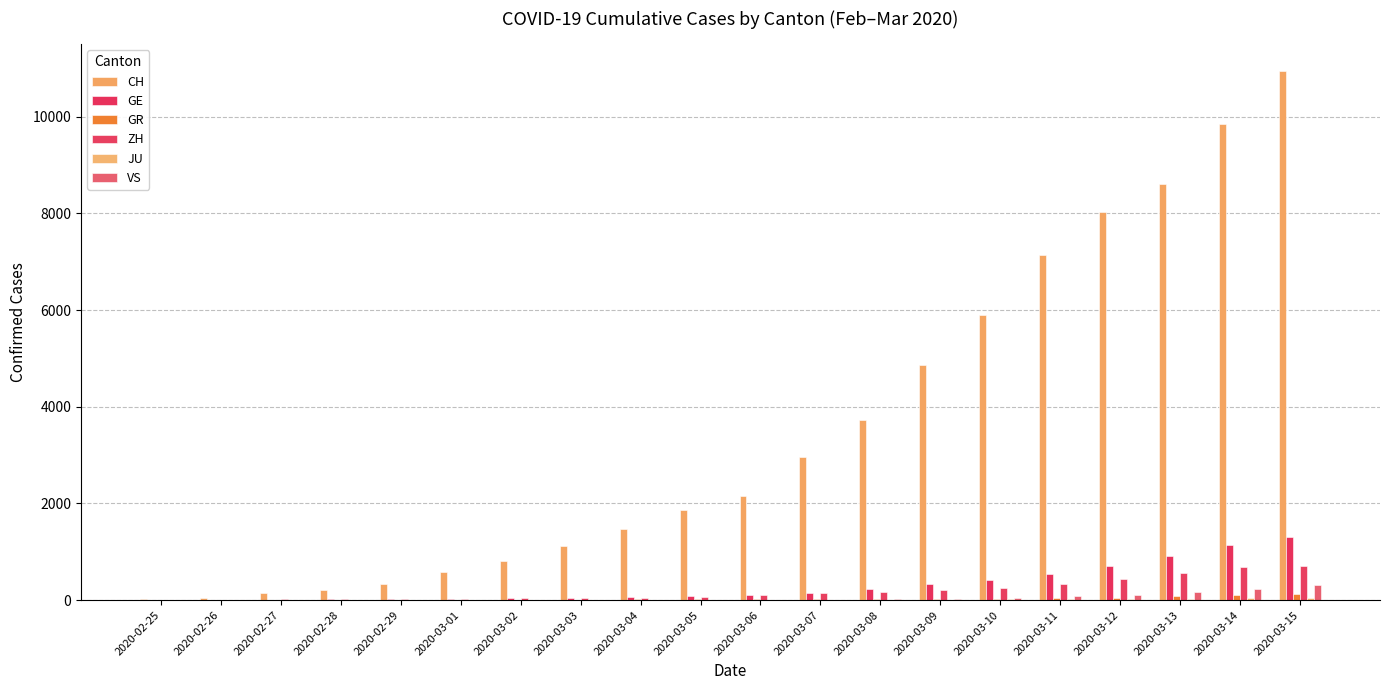

List the labels in order of ZH value, largest first.

2020-03-15, 2020-03-14, 2020-03-13, 2020-03-12, 2020-03-11, 2020-03-10, 2020-03-09, 2020-03-08, 2020-03-07, 2020-03-06, 2020-03-05, 2020-03-04, 2020-03-03, 2020-03-02, 2020-03-01, 2020-02-29, 2020-02-28, 2020-02-27, 2020-02-26, 2020-02-25